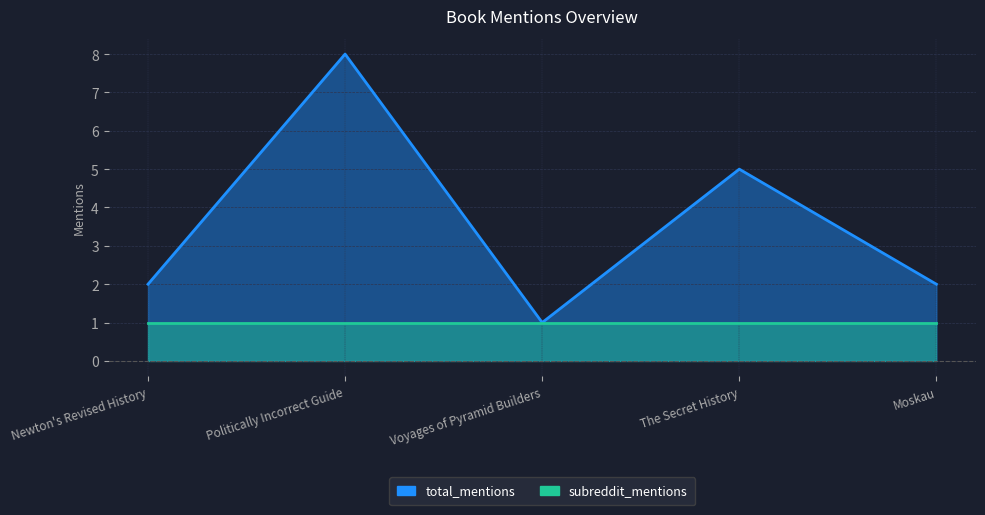

What is the label of the 3rd point from the left?

Voyages of Pyramid Builders